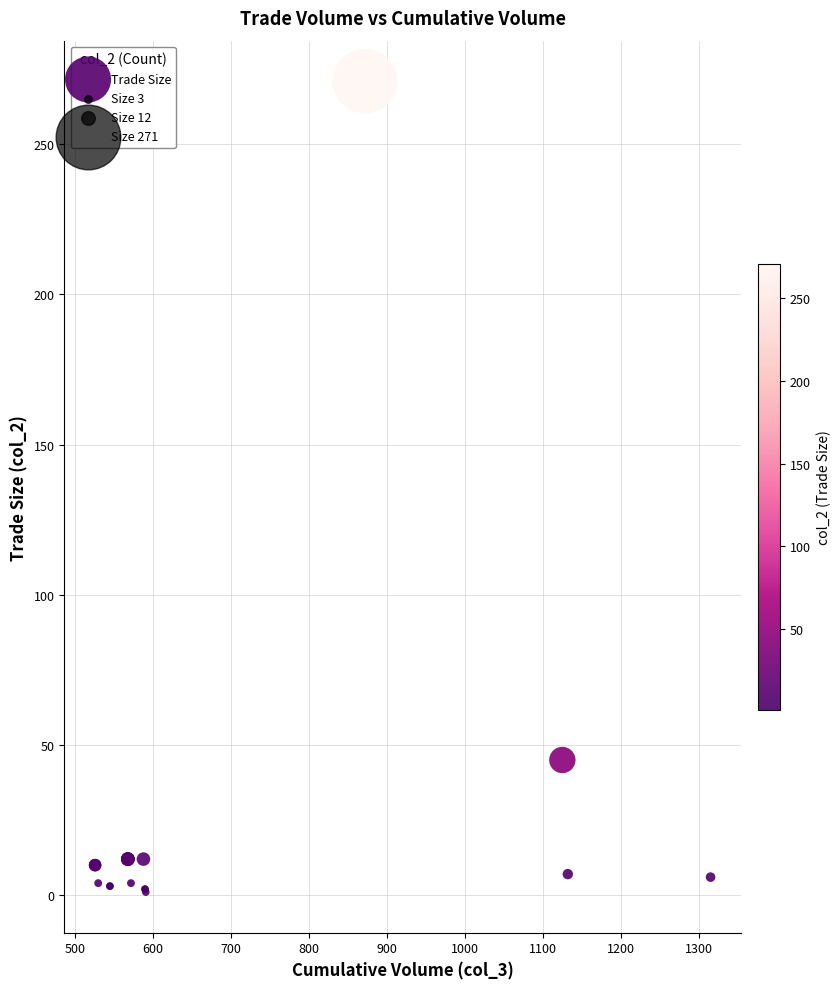

What Y value in the scatter plot is closest to 136?

45